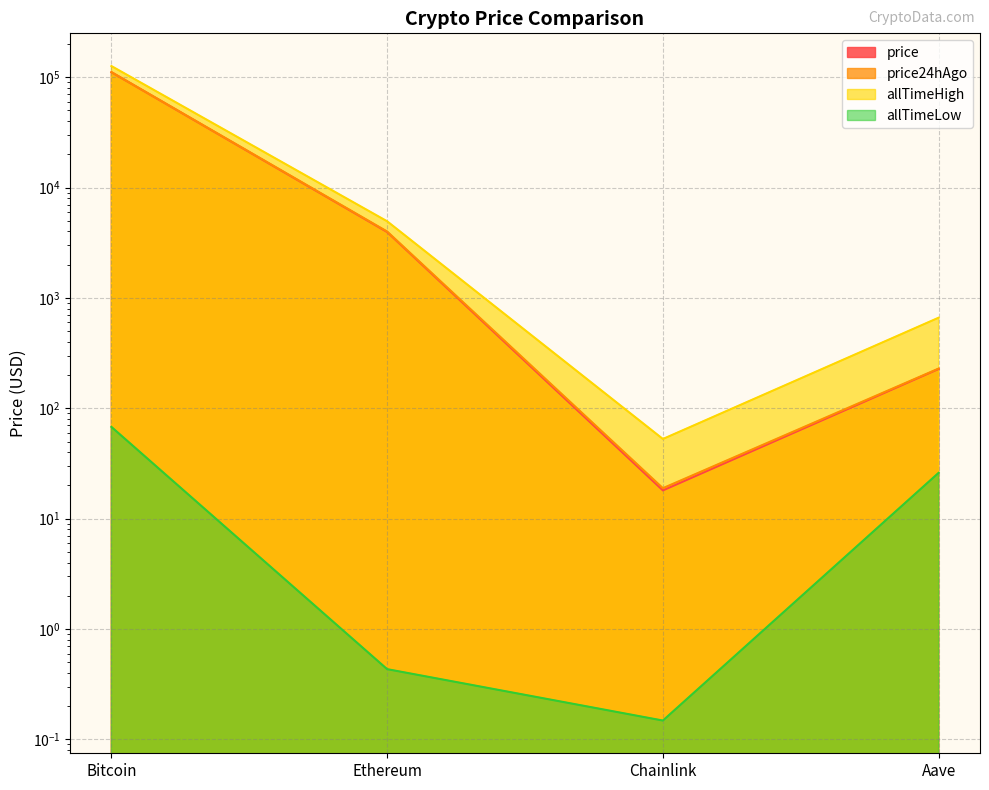

What is the total value across all series at Ethereum?

12895.9